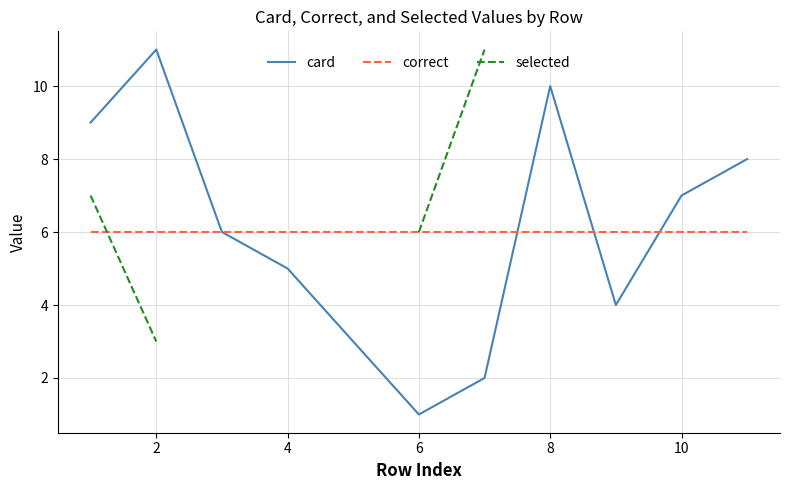

Which category has the lowest value in the card series?

6